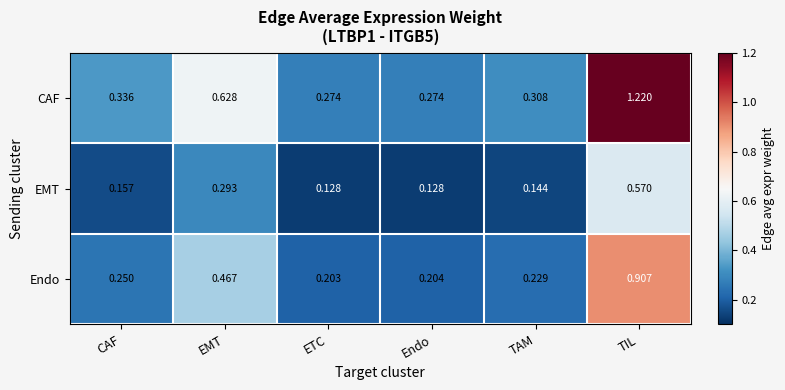

Which category has the highest value in the CAF series?

TIL